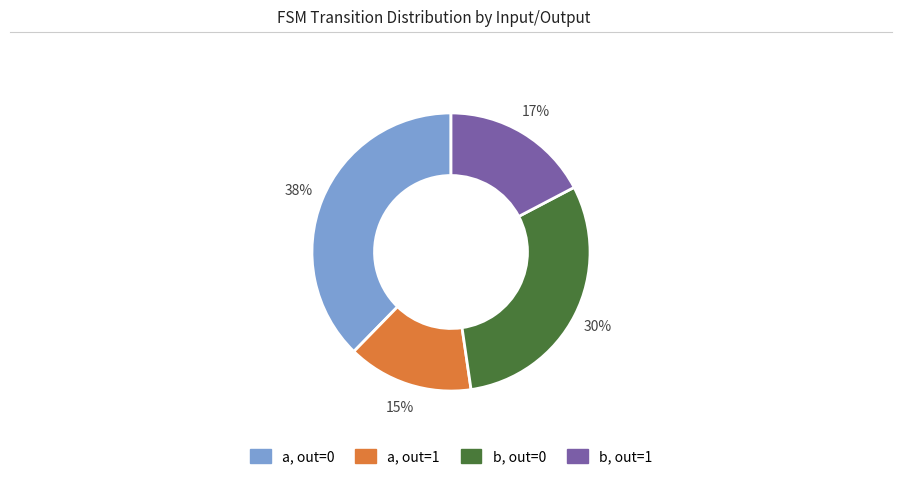

Does any single category account for the majority?

No